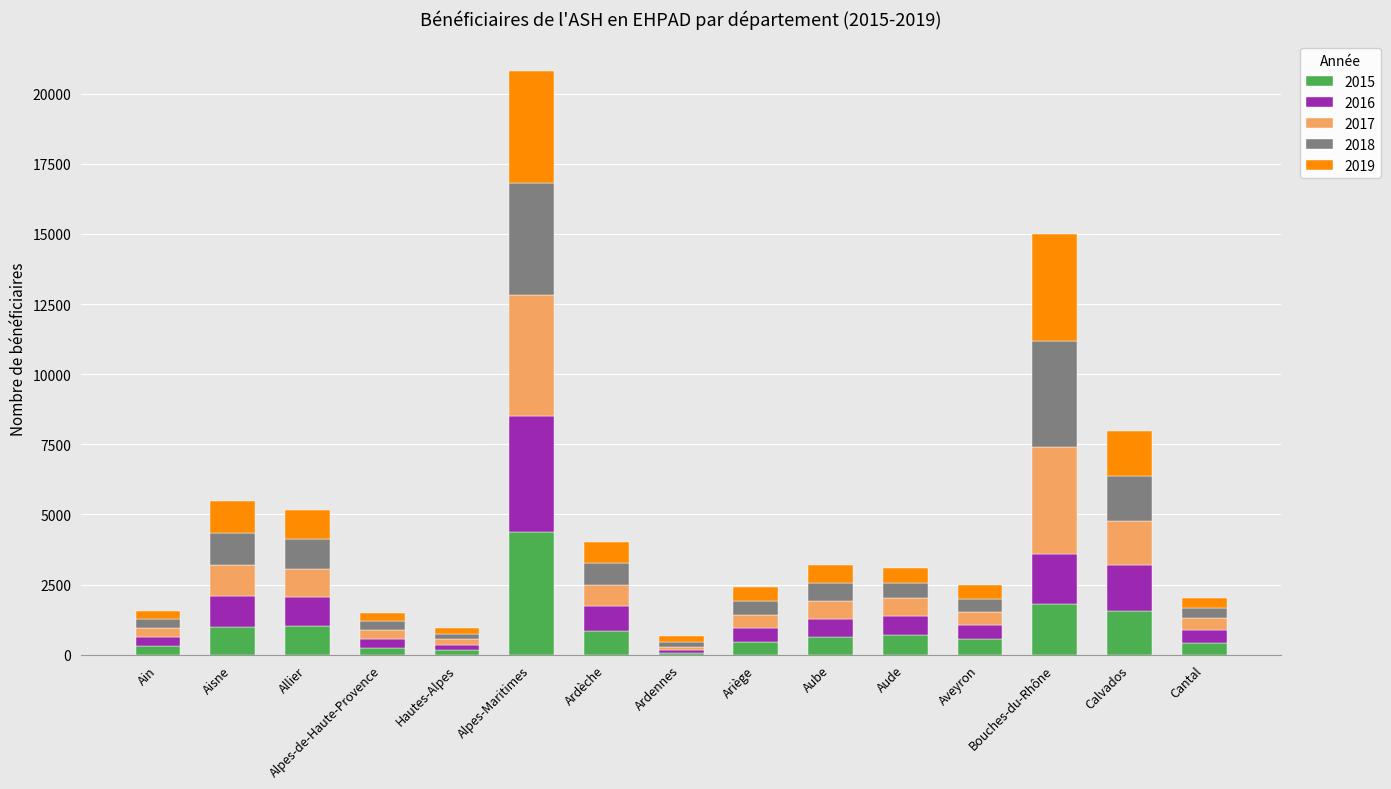

What is the total value across all series at Aube?

3180